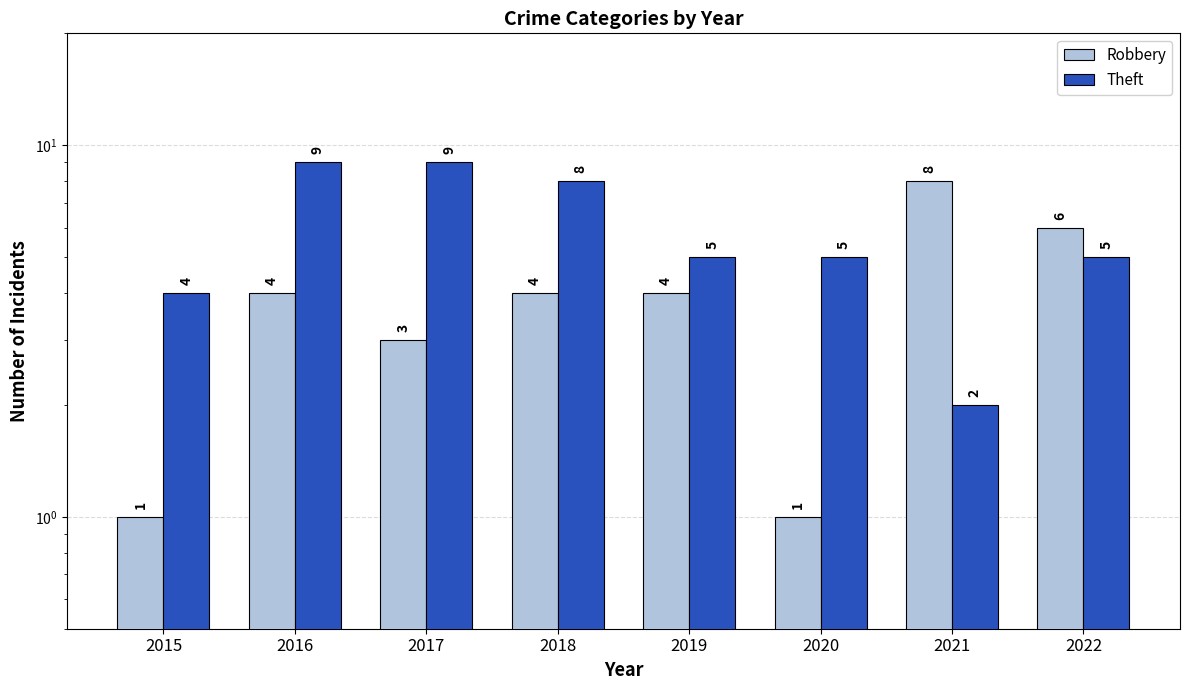

How many bars are there in each group?

2